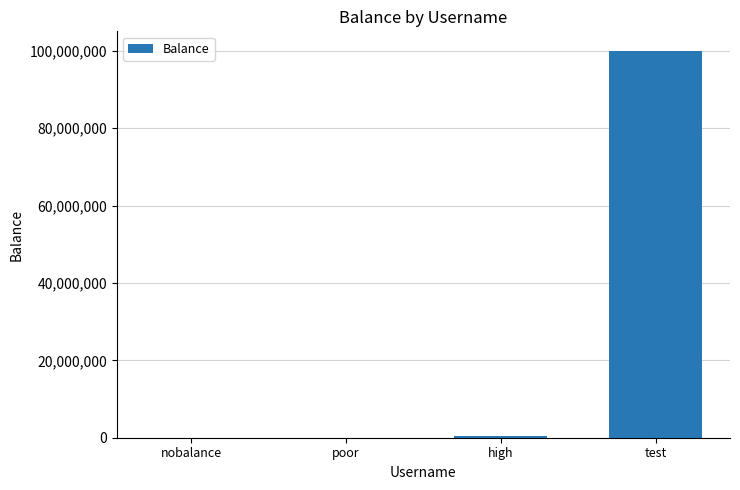

The value at nobalance is -63745891.1. True or false?

False